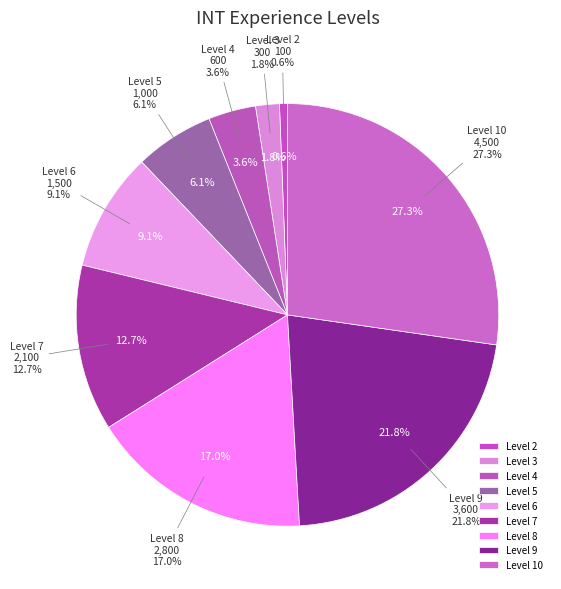

To the nearest percent, what is the difference between the largest and smallest slice percentages?

27%